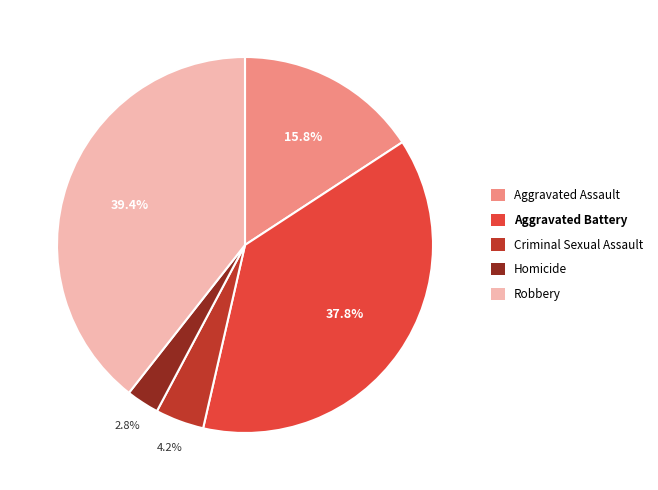

What is the largest slice in the pie chart?

Robbery